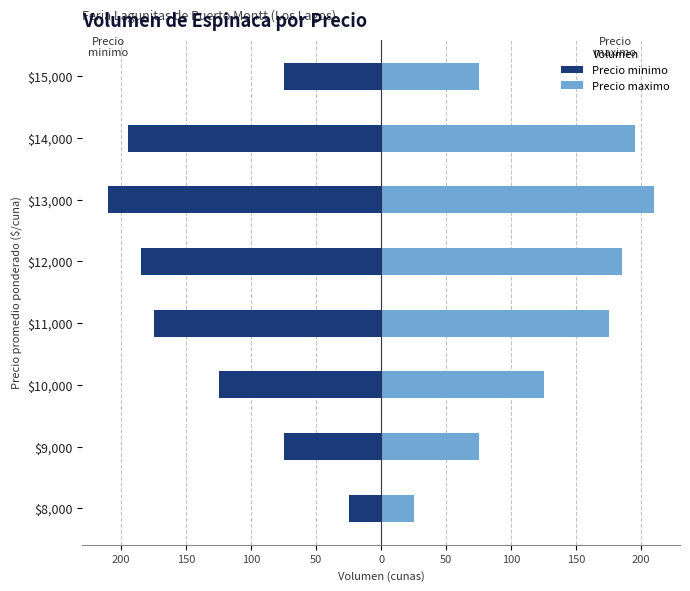

The value of Precio maximo at $10,000 is 125. True or false?

True